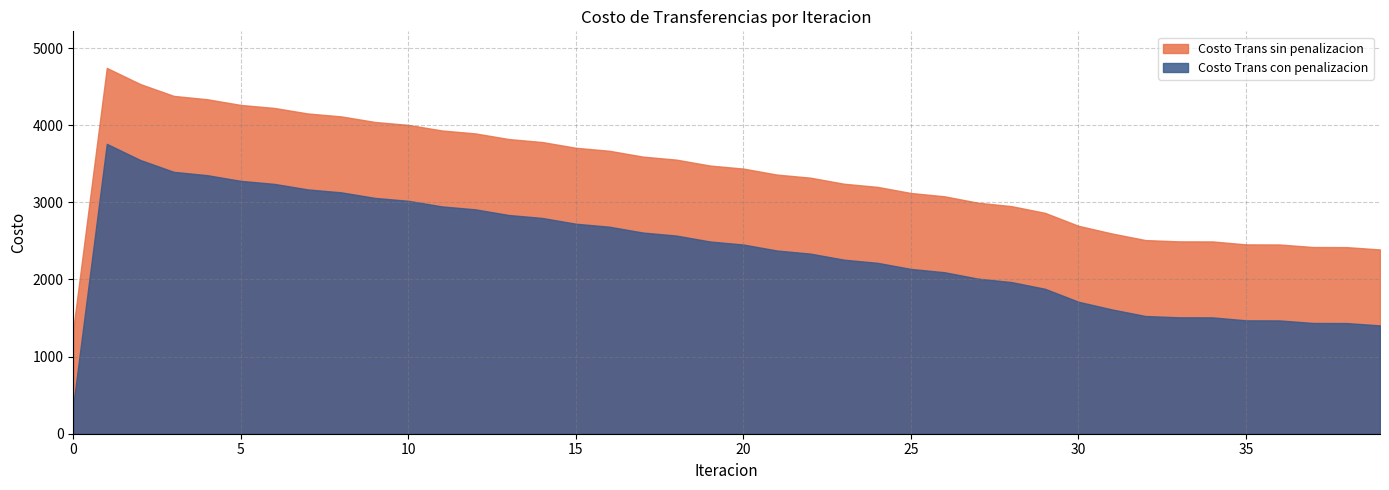

True or false: Costo Trans sin penalizacion and Costo Trans con penalizacion cross at least once.

False